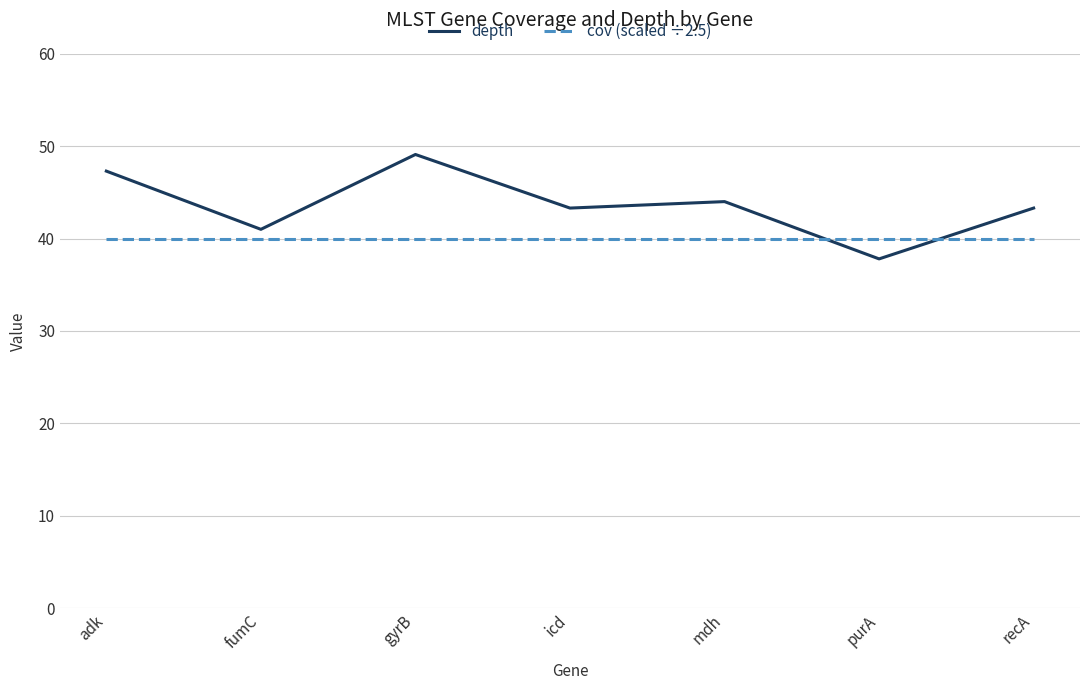

What position from the right is icd?

4